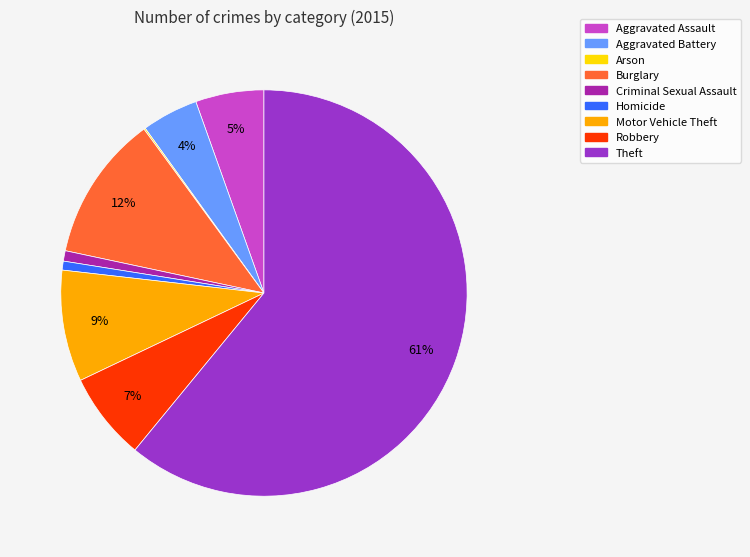

Which category has the biggest portion of the pie?

Theft